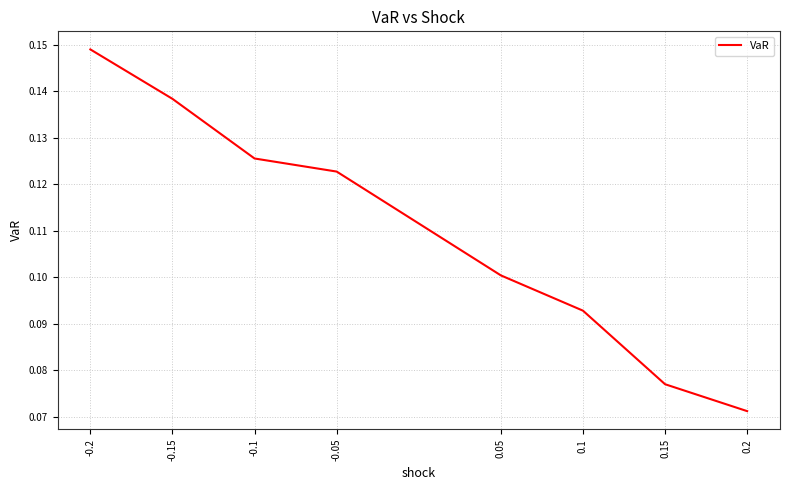

What position from the right is 0.2?

1